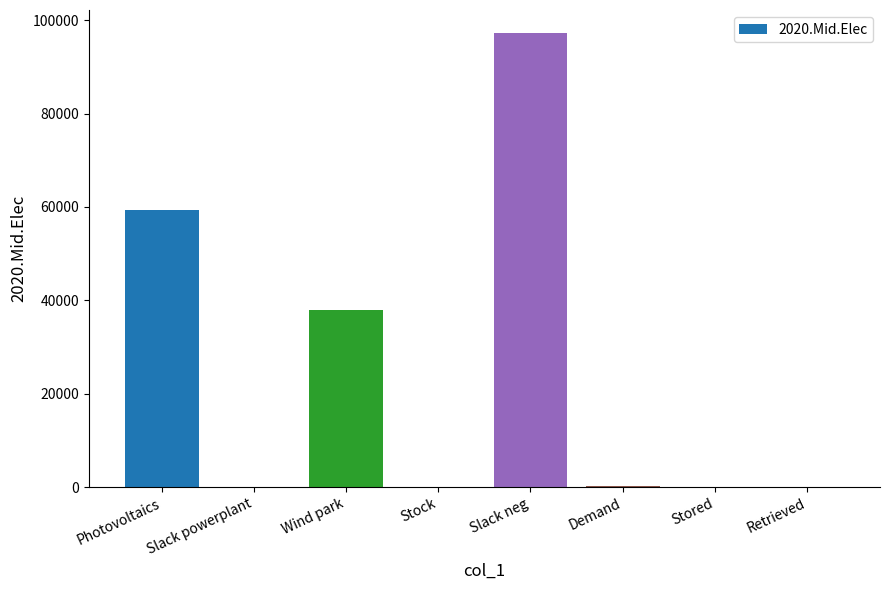

Count the number of data series in this chart.

1